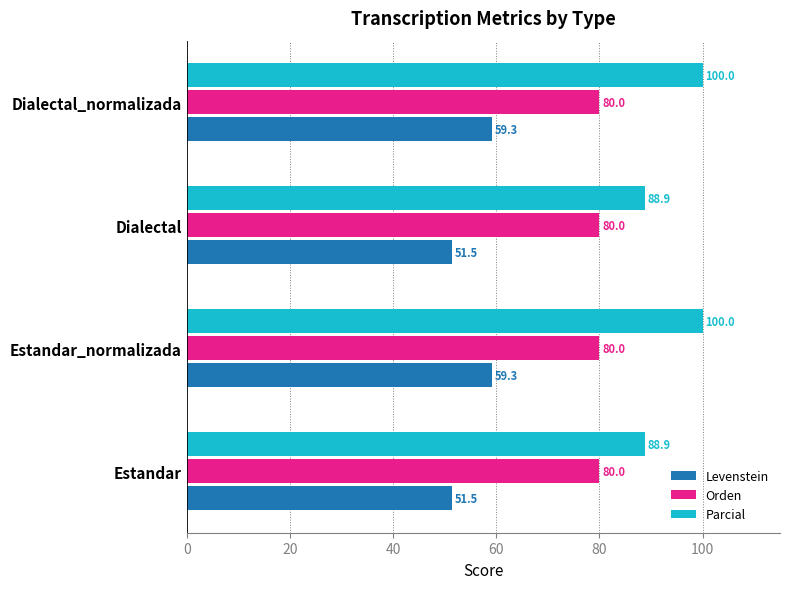

What is the approximate value of Orden at Dialectal_normalizada?

80.0